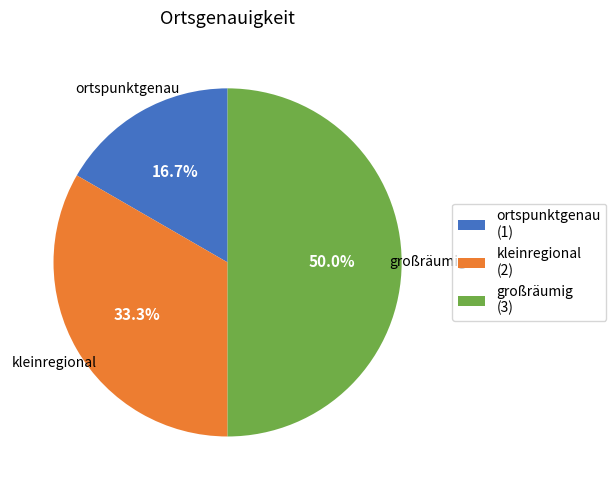

Does kleinregional represent more than half of the total?

No